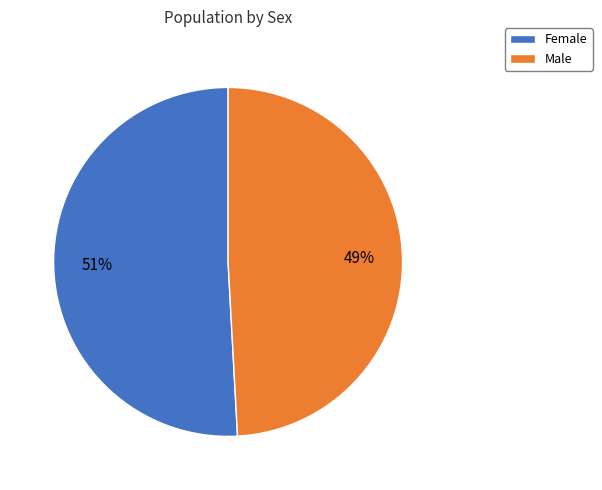

What is the majority slice?

Female